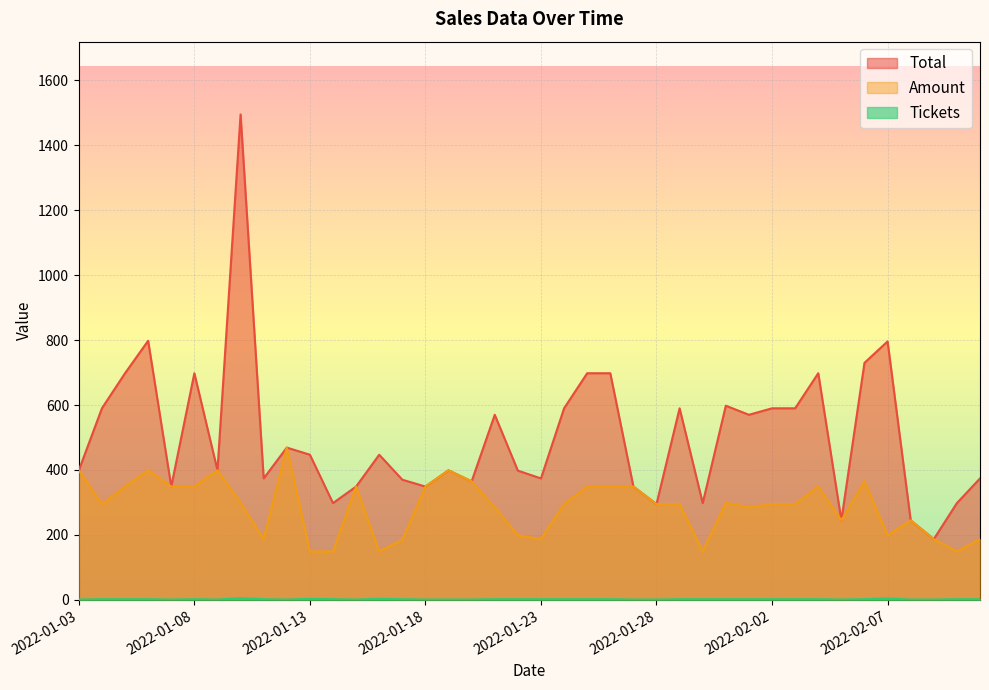

Where is the first local maximum for Tickets?

2022-01-08